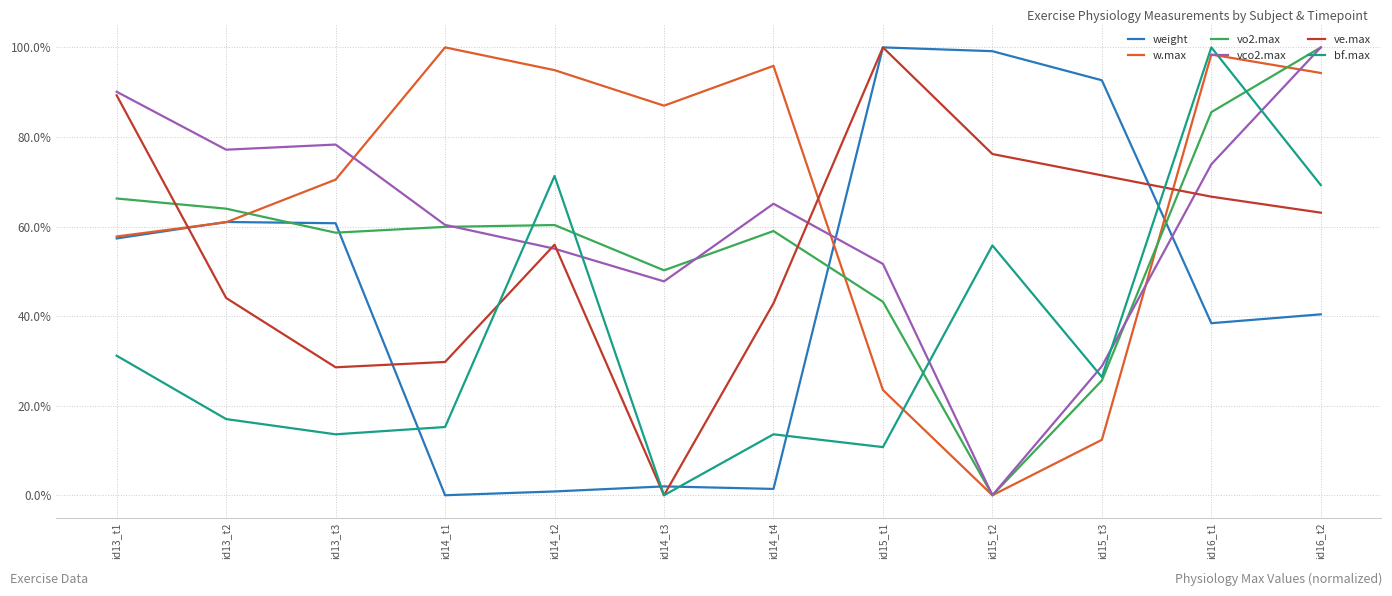

What position from the left is id15_t1?

8